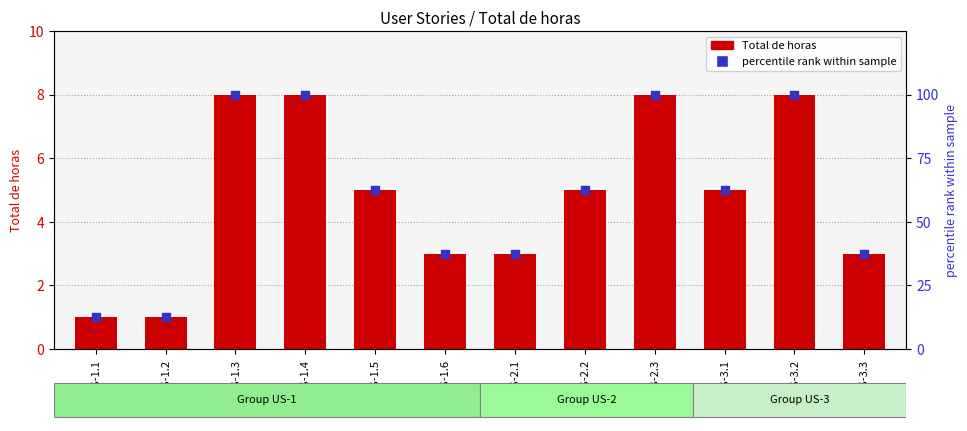

Is the value of percentile rank within sample at US-1.1 greater than the value of Total de horas at US-2.1?

Yes